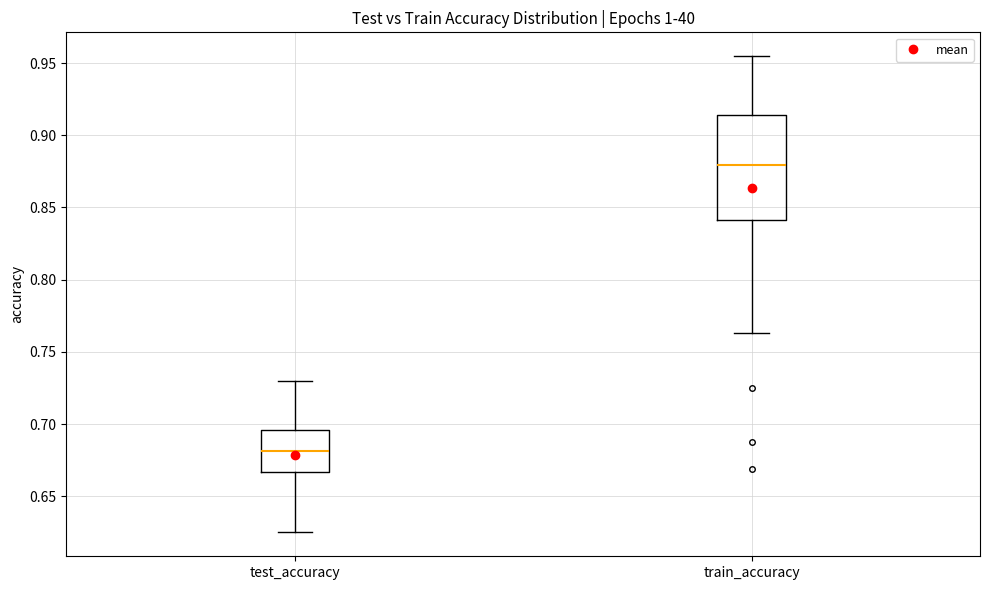

Reading left to right, transcribe this box plot: for each box, give where its median line is, the range the box spans, and where its two whiskers end, as read against the y-axis. The values are not printed on the chart, so give them approximately, as read against the axis.

test_accuracy: median 0.680, box 0.665 to 0.695, whiskers 0.625 to 0.730
train_accuracy: median 0.880, box 0.840 to 0.915, whiskers 0.765 to 0.955